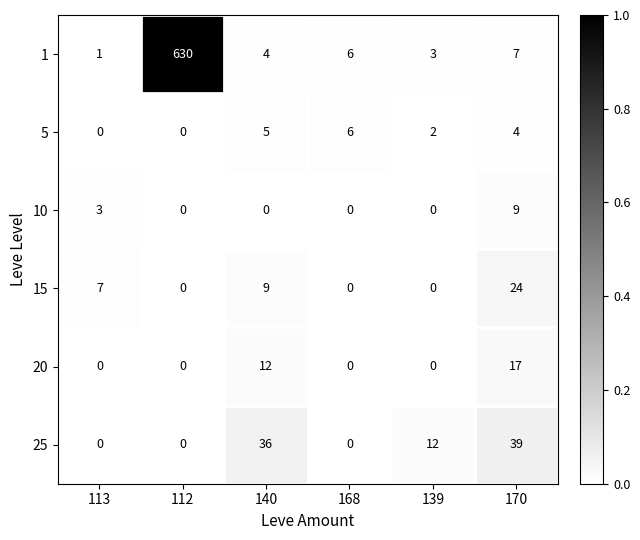

Which series has the largest total across all categories?

1